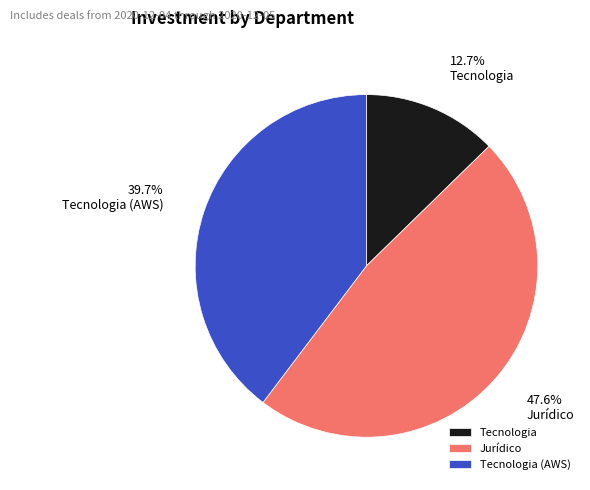

Is Tecnologia (AWS) the majority of the pie?

No